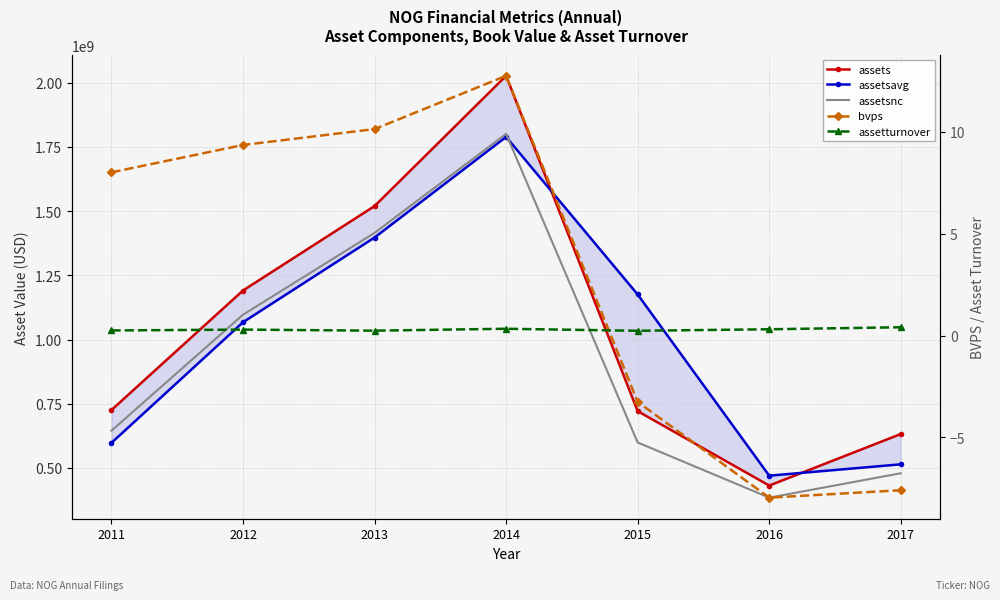

Where is assetturnover nearest to the value 0?

2015